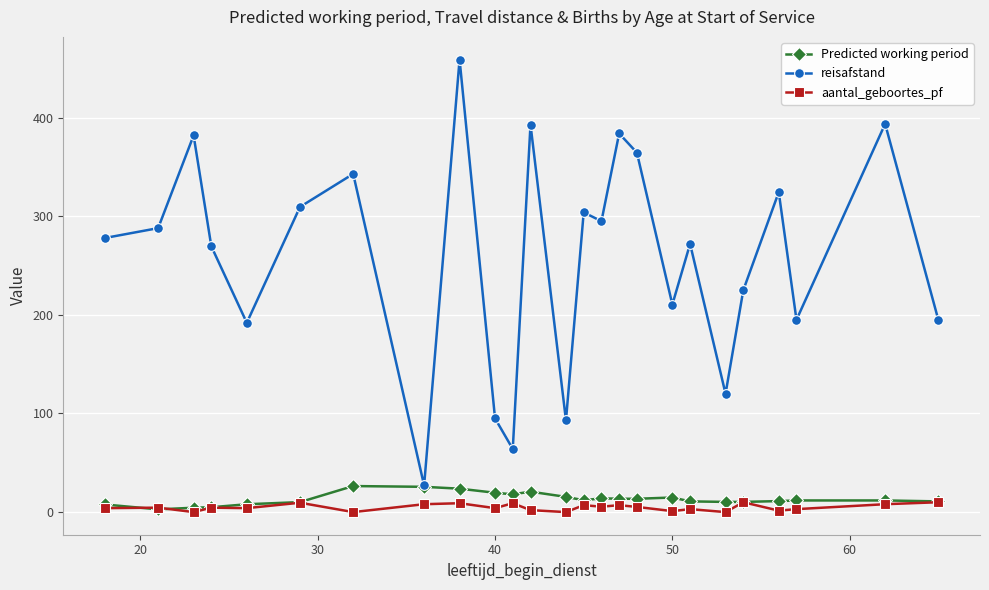

Which series has the largest total across all categories?

reisafstand